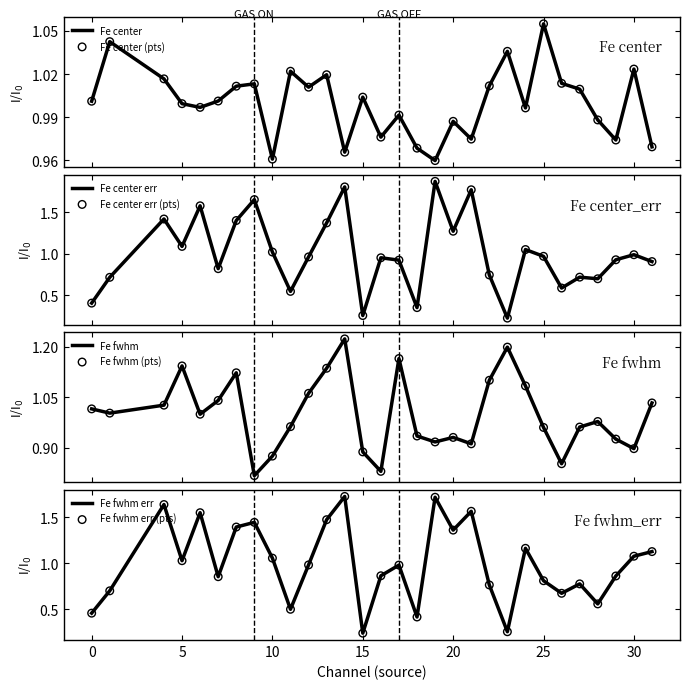

What are all the series names shown in the legend?

Fe center, Fe center_err, Fe fwhm, Fe fwhm_err